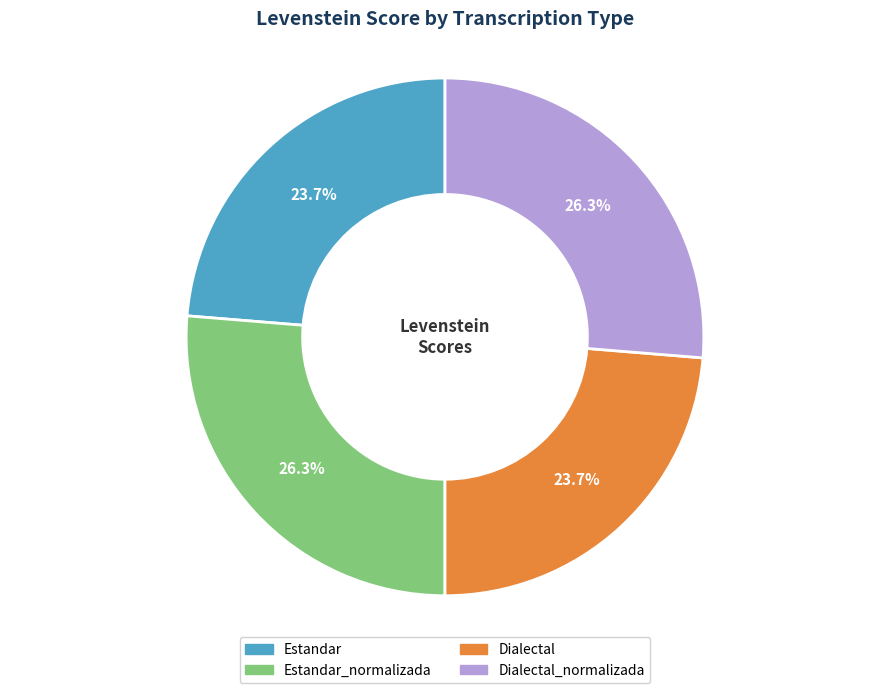

Combined, do Estandar_normalizada and Dialectal_normalizada account for over 50%?

Yes